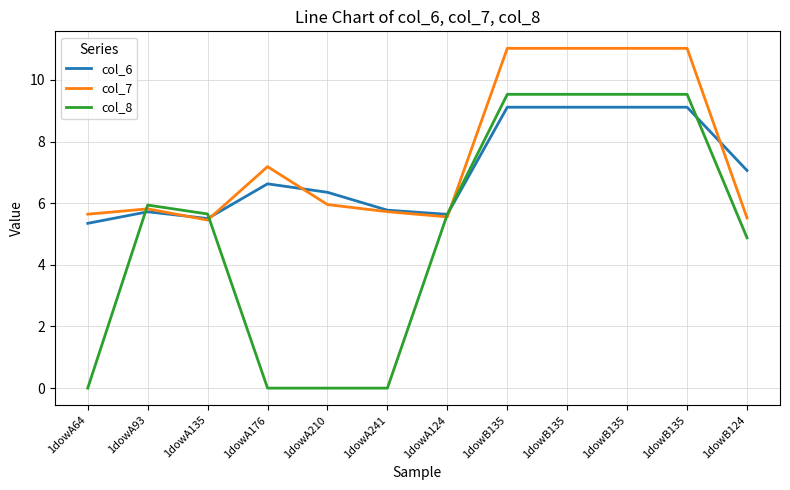

At which label does col_8 reach its peak?

1dowB135